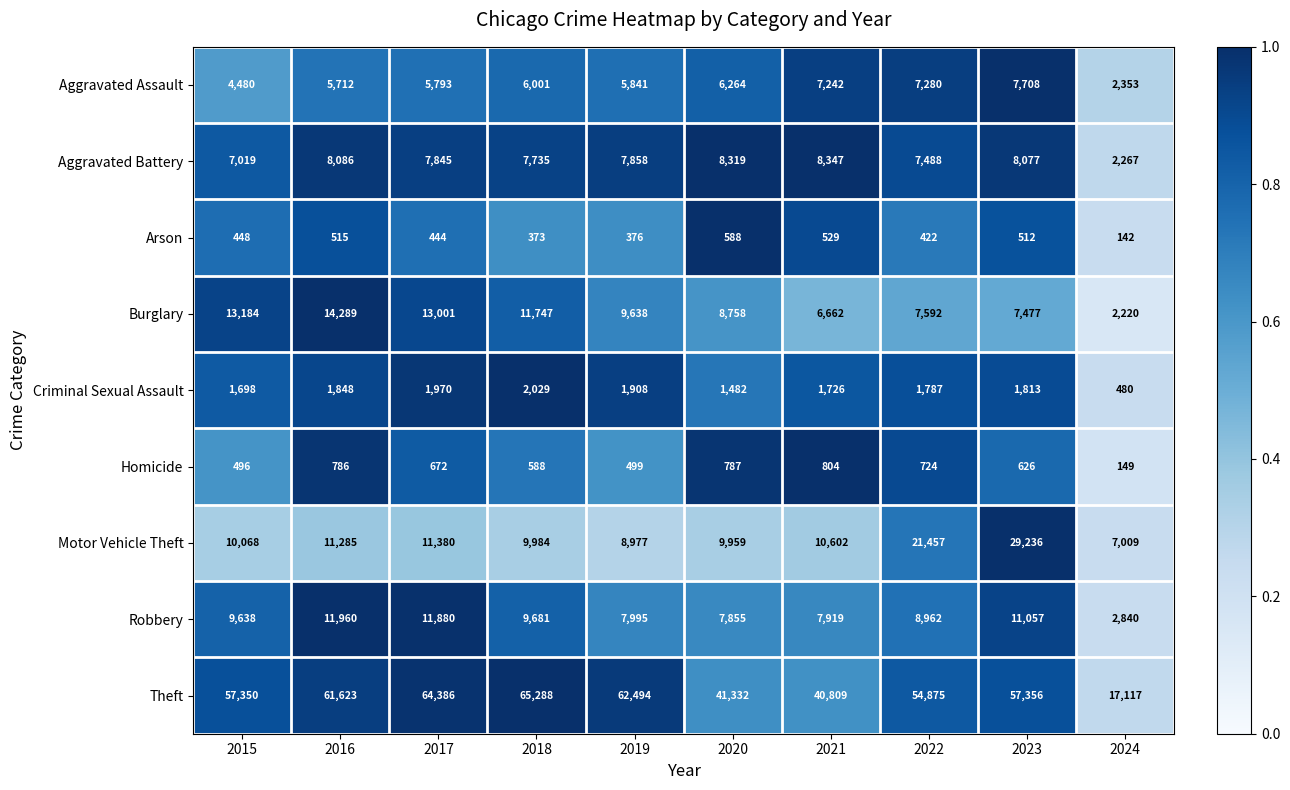

Between 2021 and 2024, which series saw the biggest shift?

Theft